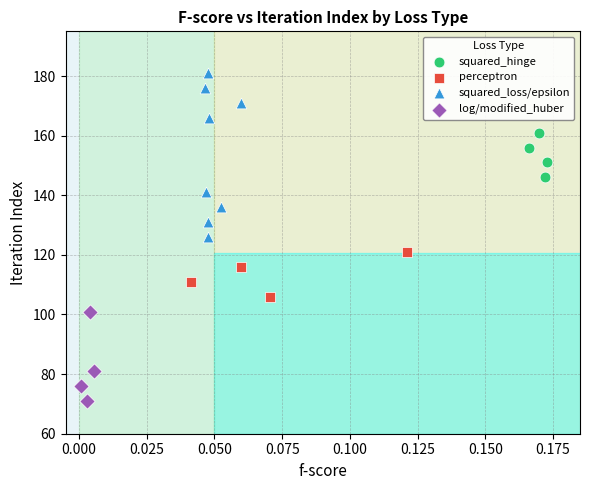

Which series has the largest Y range (max minus min)?

squared_loss/epsilon